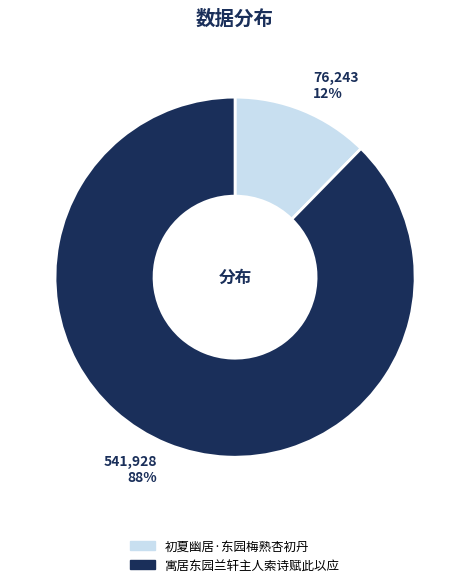

Count the number of slices in the pie.

2